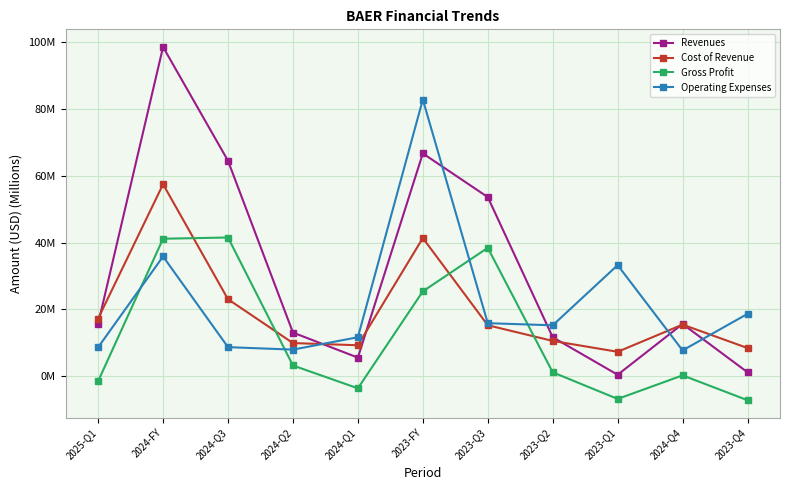

What is the label of the 5th point from the left?

2024-Q1